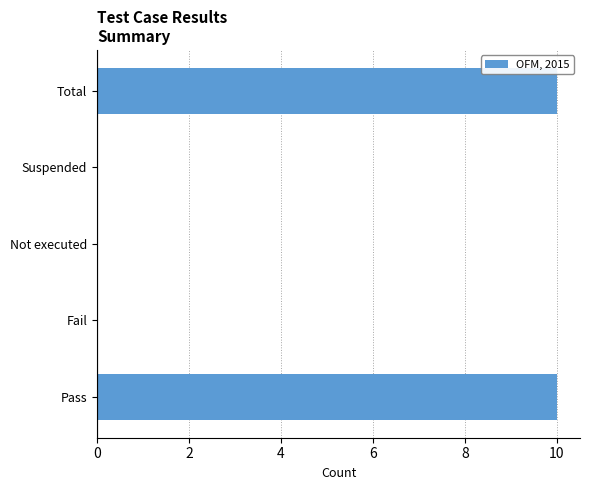

Which has a higher value, Suspended or Pass?

Pass